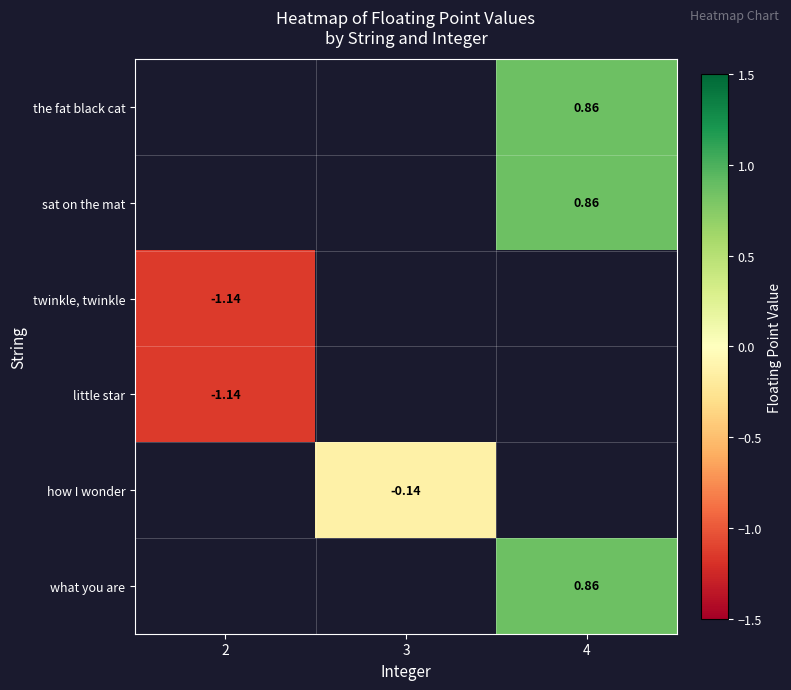

Where is little star nearest to the value -1?

2